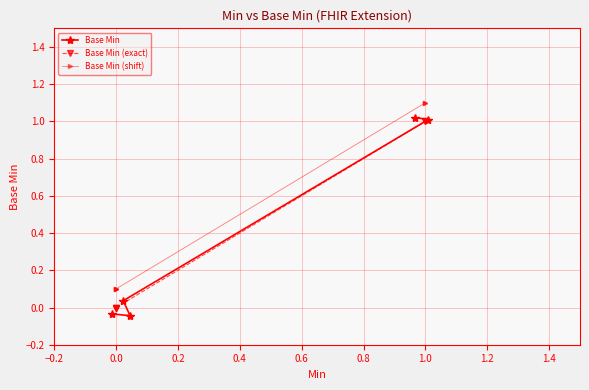

Between 0.4 and 0.6, which is larger?

0.6